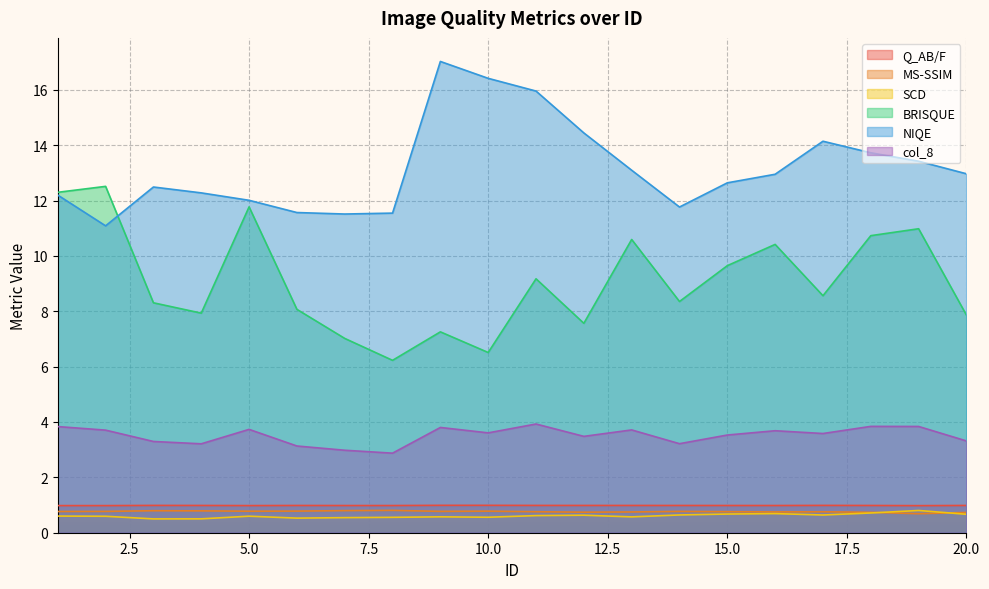

How many lines are shown in the chart?

6